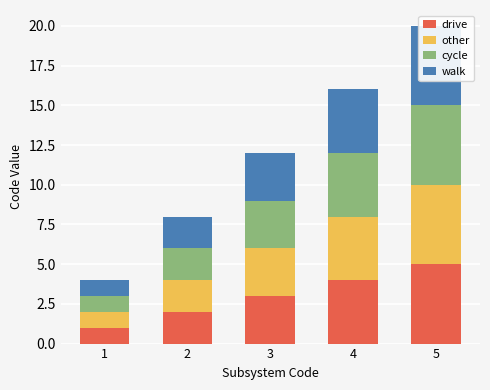

Reading left to right, what are all the values shown in this chart?

drive: 1	2	3	4	5
other: 1	2	3	4	5
cycle: 1	2	3	4	5
walk: 1	2	3	4	5